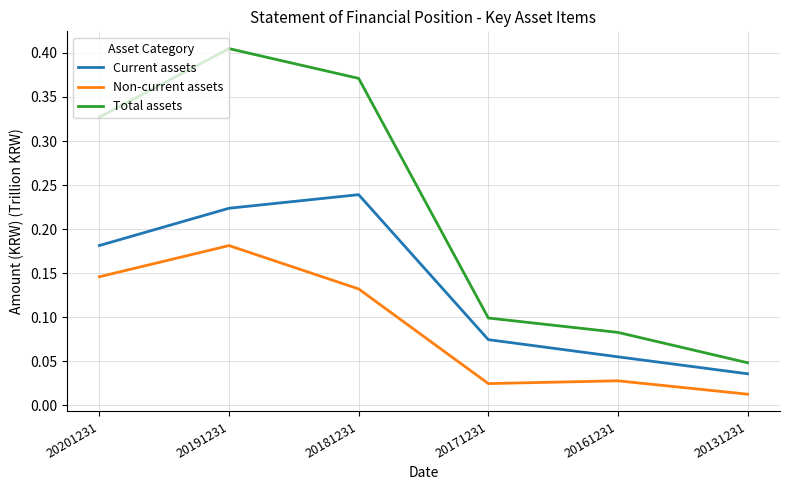

How many series are shown in this chart?

3